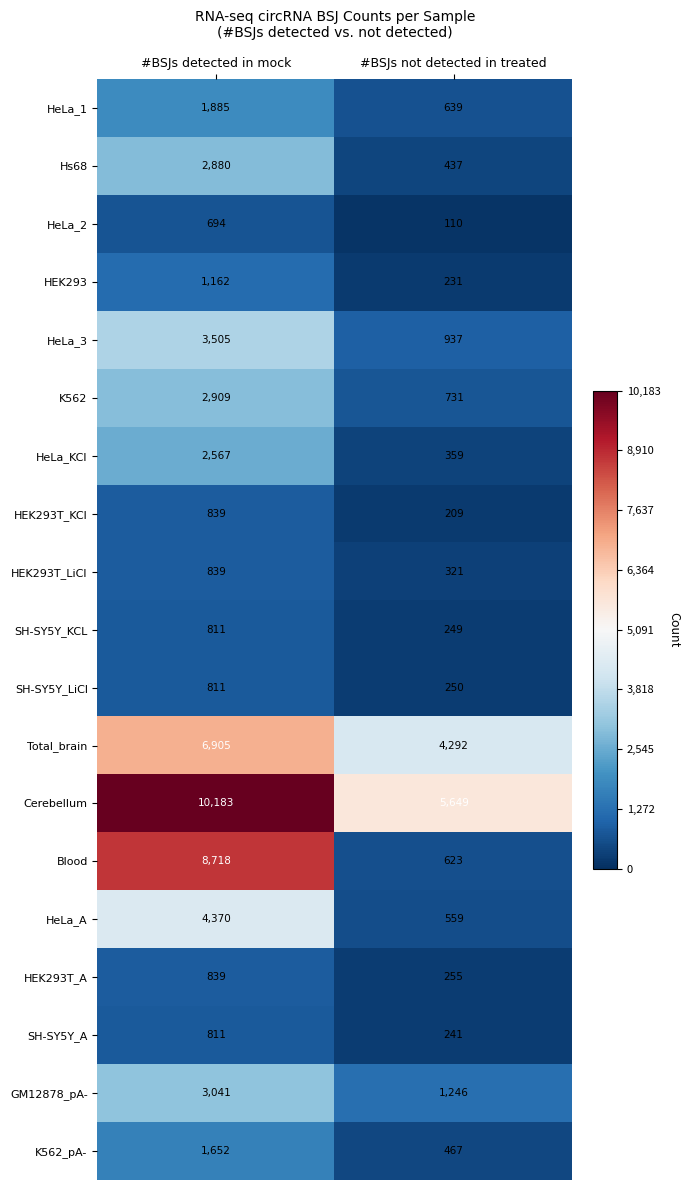

The SH-SY5Y_A series shows 241 at #BSJs not detected in treated. True or false?

True